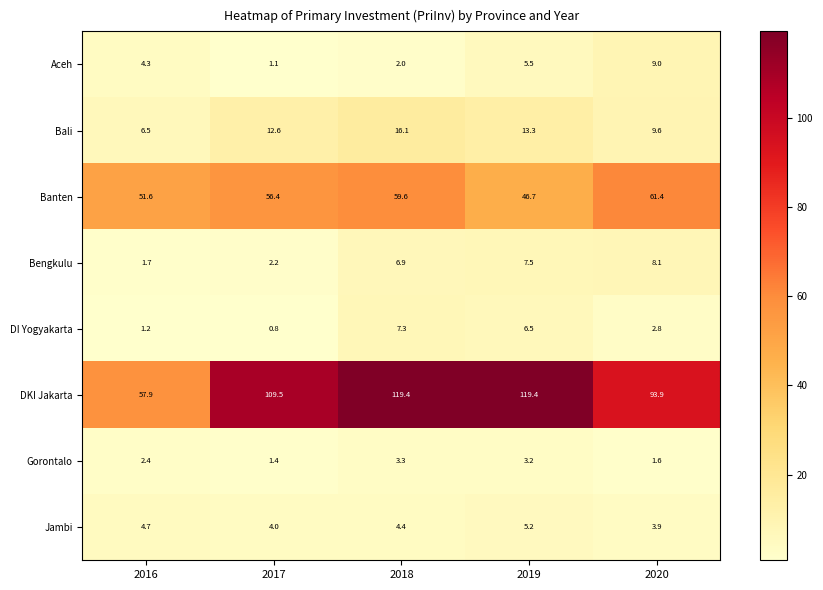

At which category does the chart reach its minimum across all series?

2017